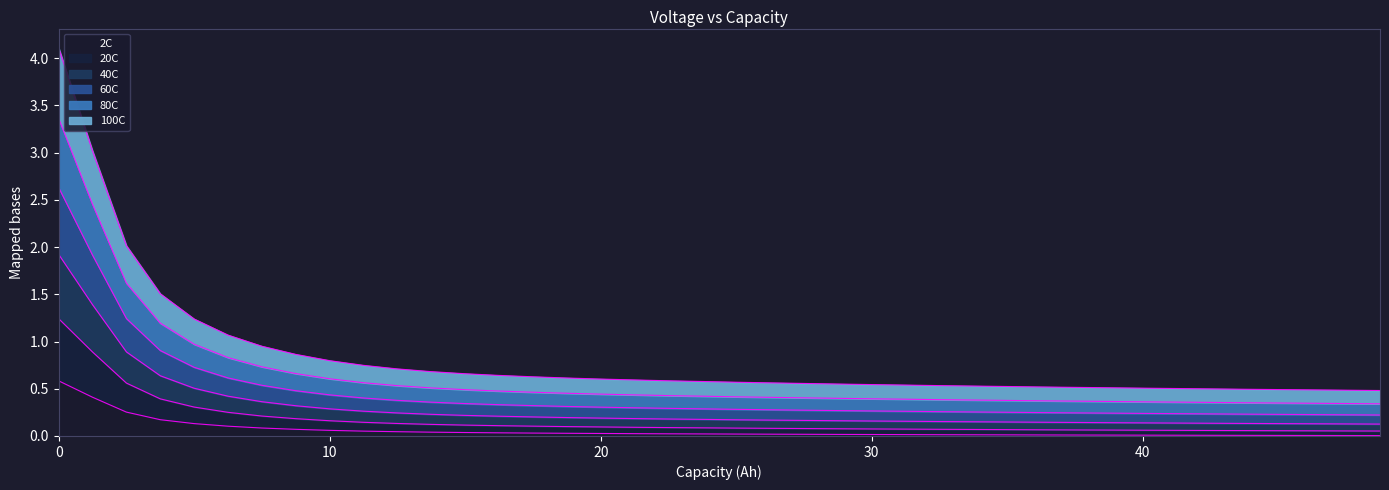

What is the highest value of the 2C series?

0.6